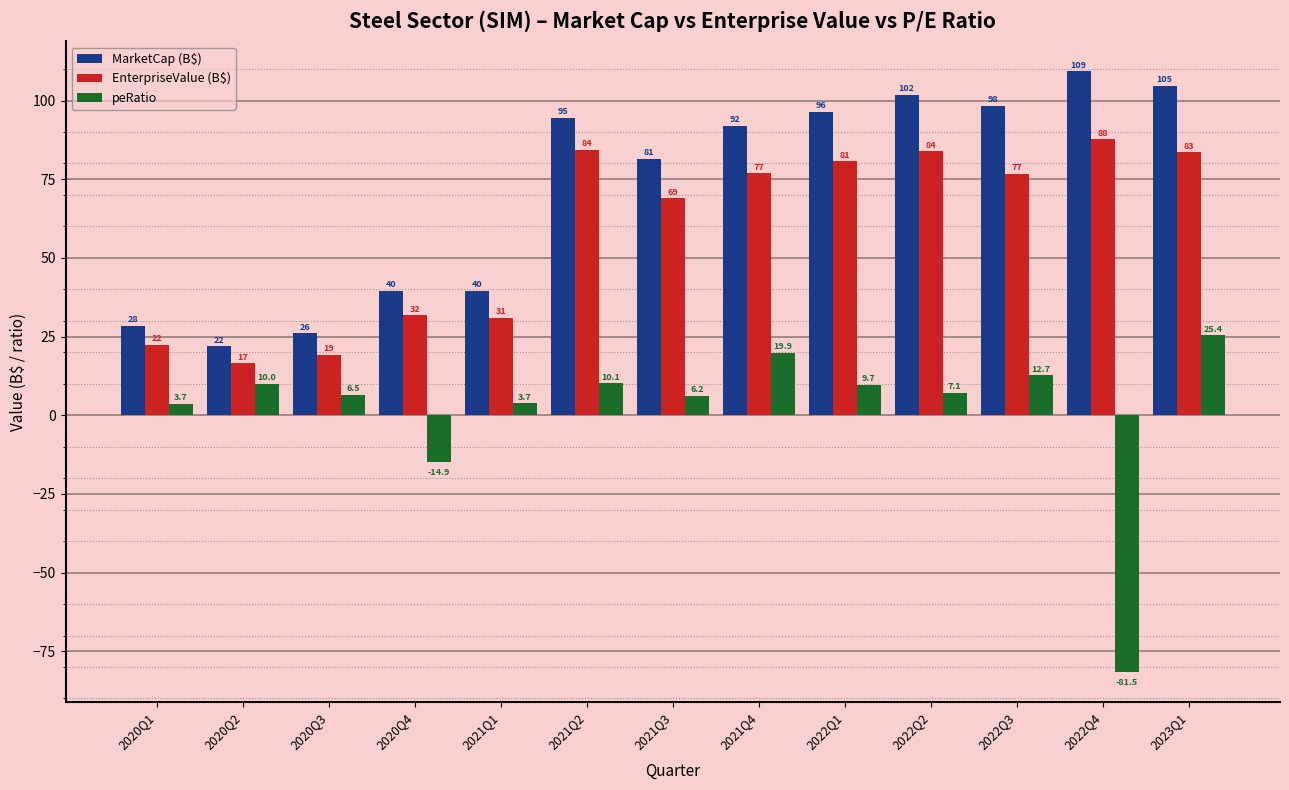

How many bars are there in each group?

3